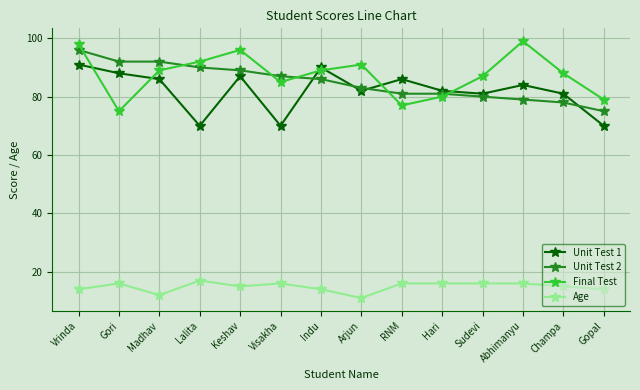

How many intersections are there between Final Test and Unit Test 1?

6